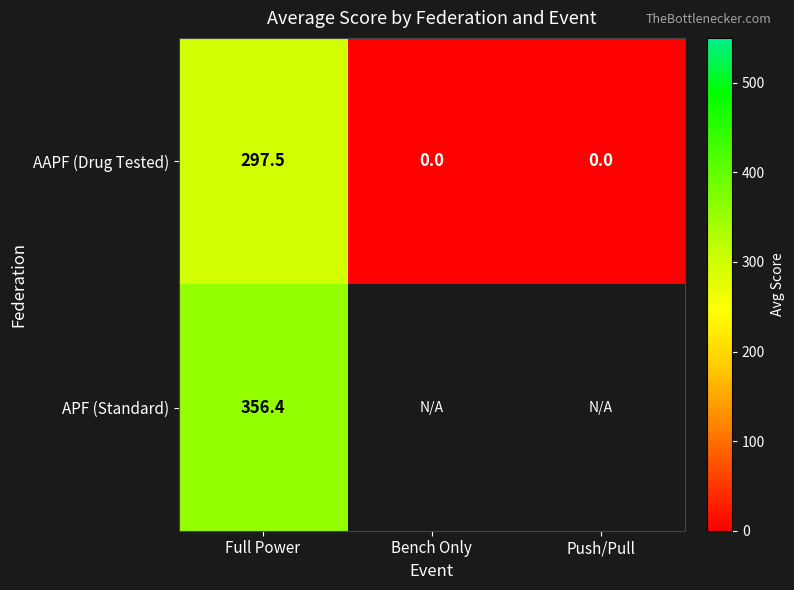

Rank the series at Full Power from lowest to highest value.

AAPF (Drug Tested), APF (Standard)